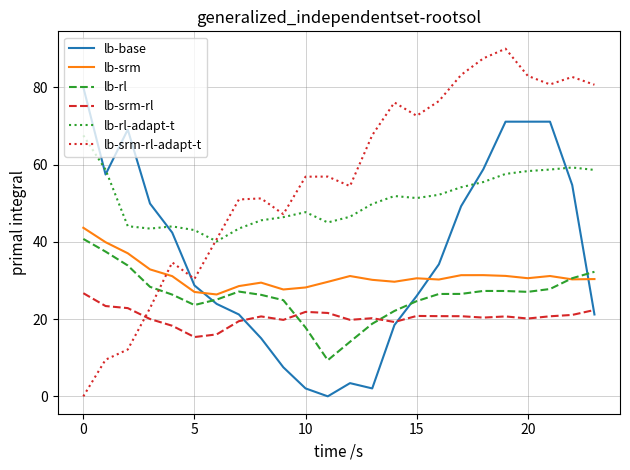

Which series has the largest total across all categories?

lb-srm-rl-adapt-t